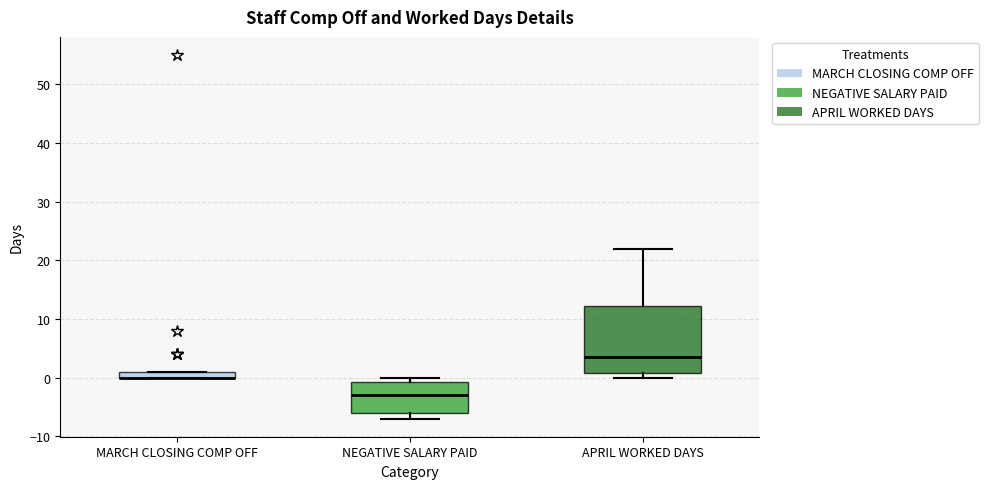

Which box is the tallest, from its lower edge to its upper edge?

APRIL WORKED DAYS